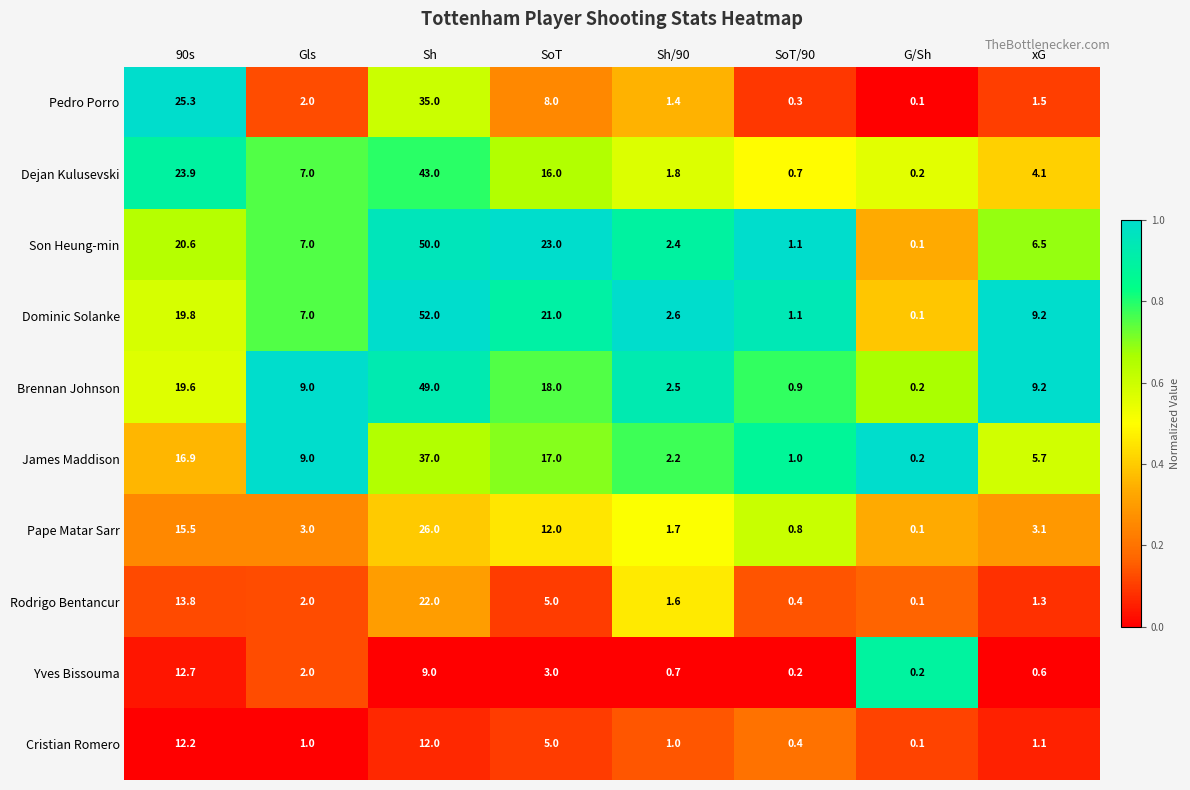

Count the number of data series in this chart.

10